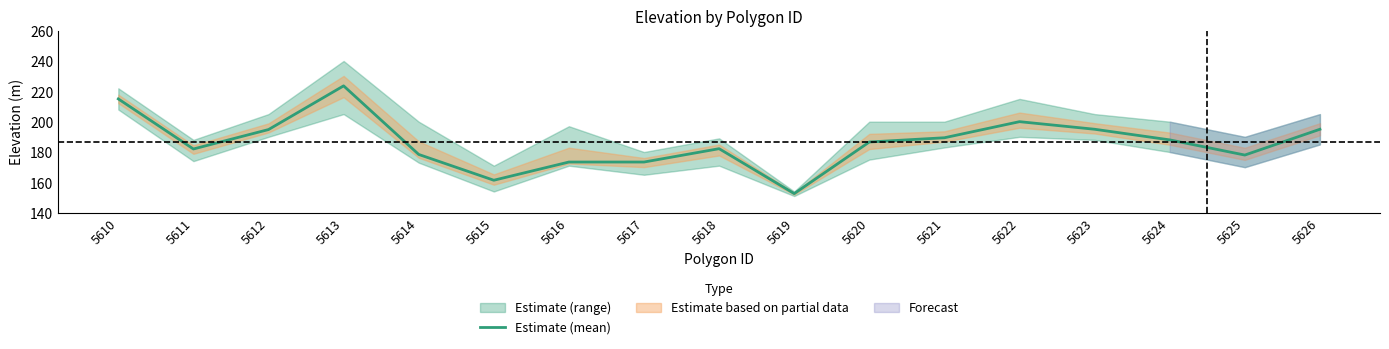

List the labels in order of value, smallest first.

5619, 5615, 5616, 5617, 5625, 5614, 5611, 5618, 5620, 5624, 5621, 5612, 5623, 5626, 5622, 5610, 5613